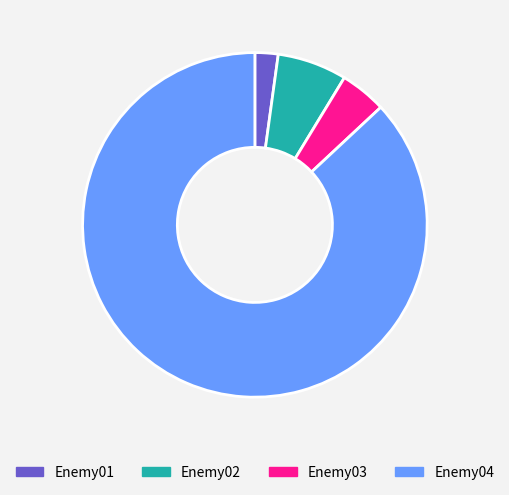

Combined, do Enemy03 and Enemy01 account for over 50%?

No